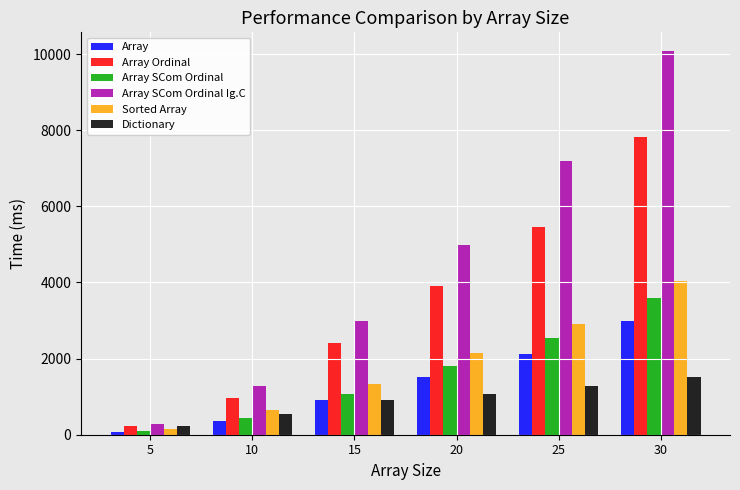

How many data points in Sorted Array are above 2147?

3